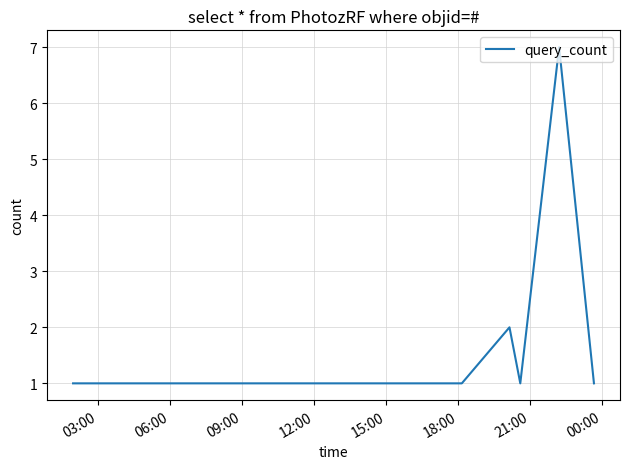

What is the greatest value displayed?

7